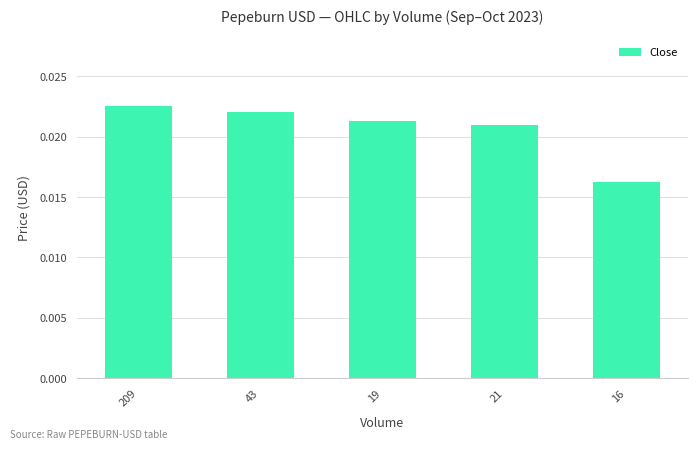

Rank the categories by value from highest to lowest.

209, 43, 19, 21, 16